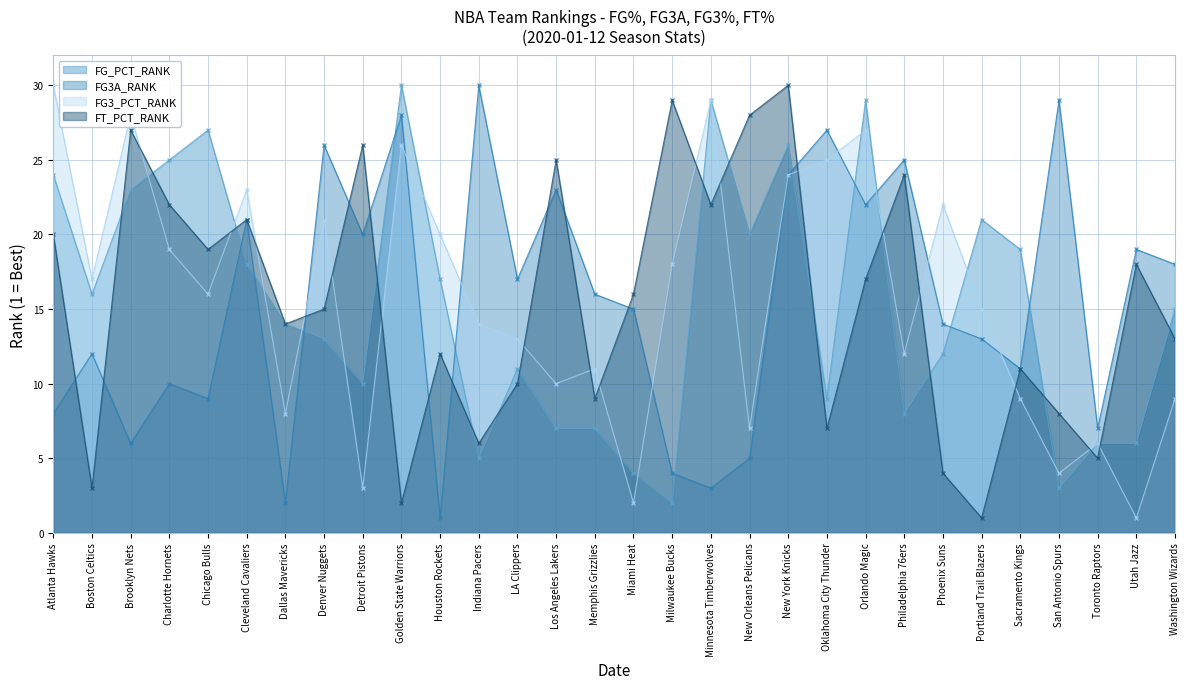

What is the label of the 27th point from the left?

San Antonio Spurs